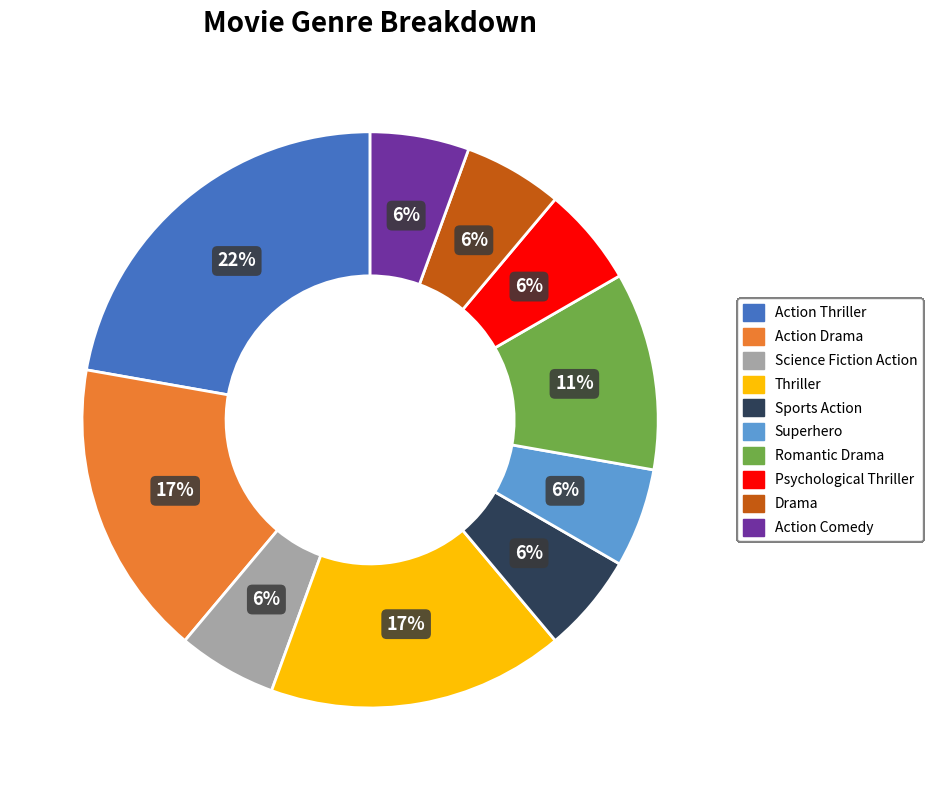

Which has a higher value, Action Drama or Action Comedy?

Action Drama